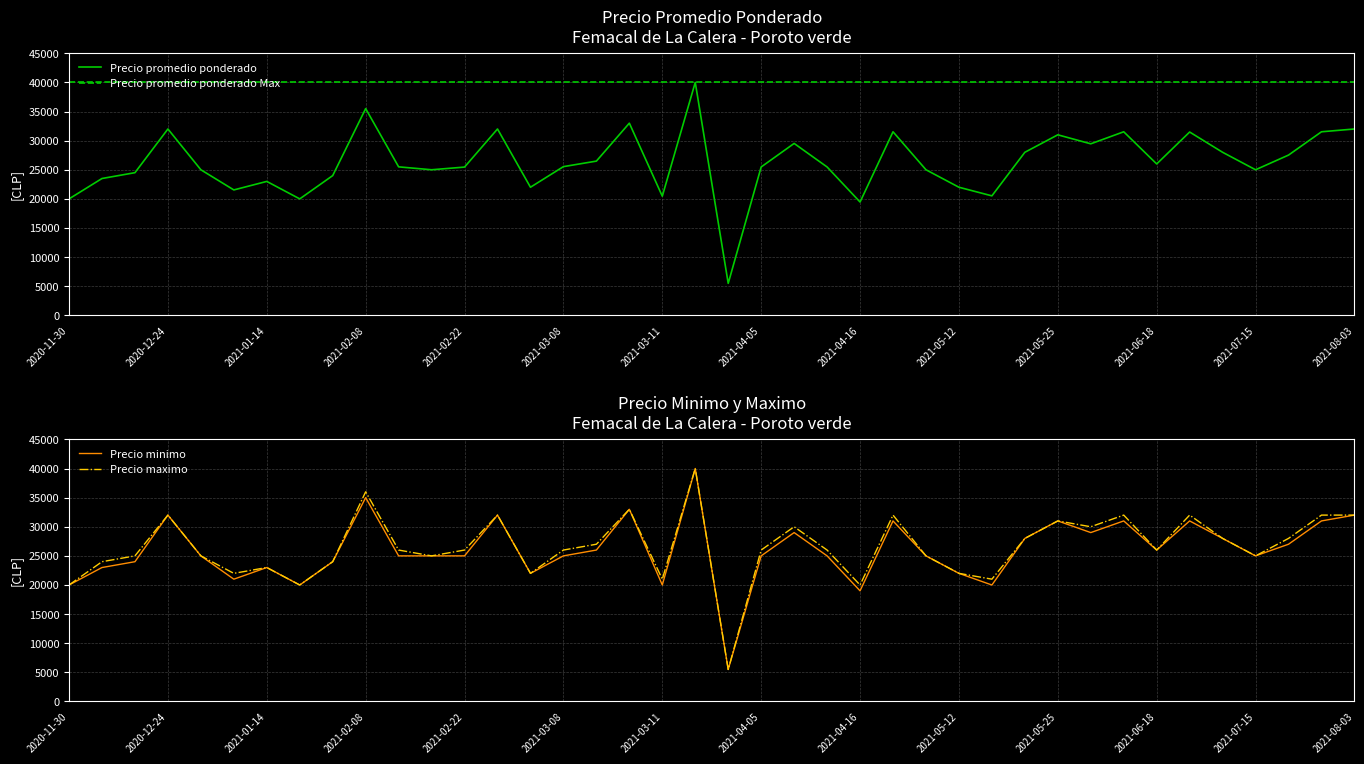

What is the difference between the second highest and minimum values in the Precio minimo series?

29500